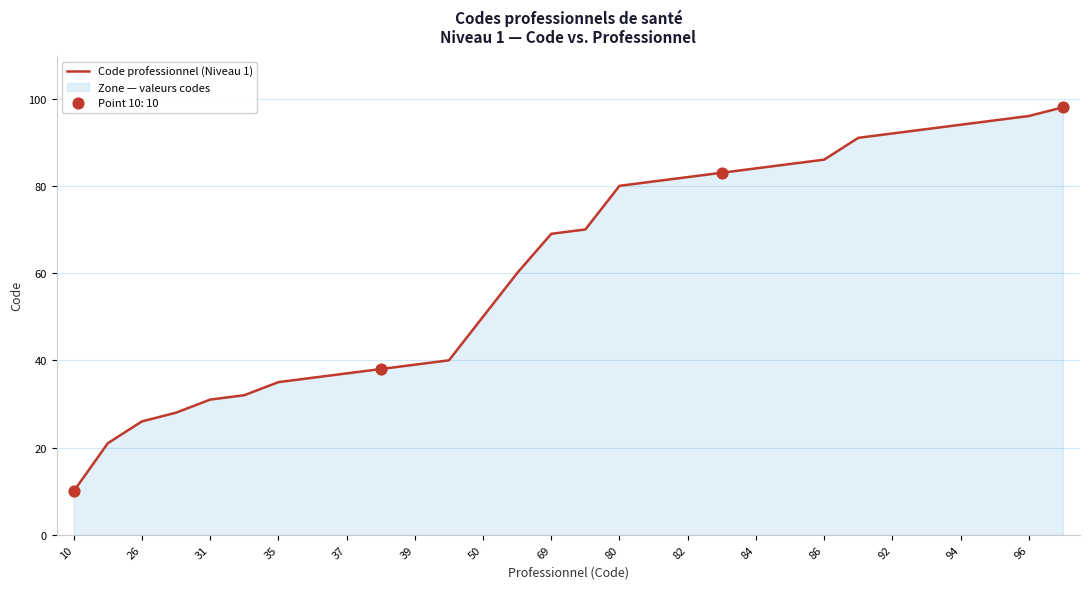

Between 84 and 96, which is larger?

96